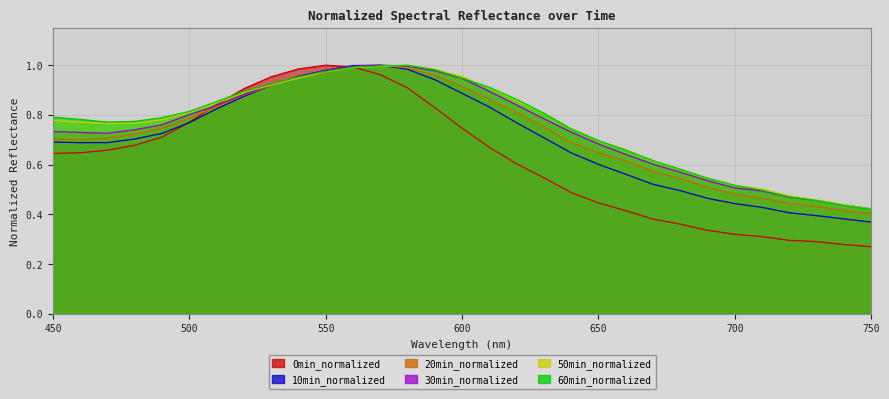

Where is the first local maximum for 50min?

580